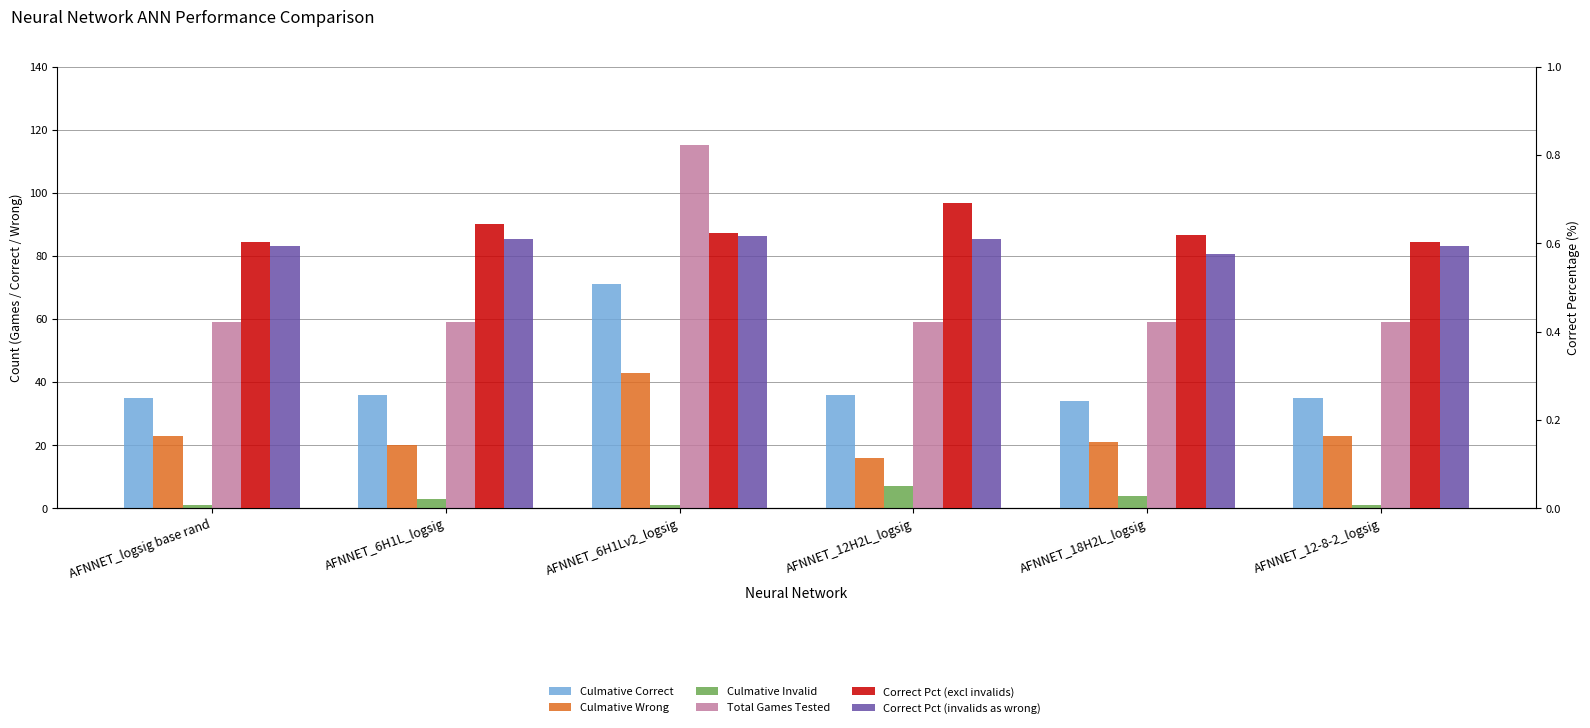

Reading left to right, extract all data points from this chart.

Culmative Correct: 35.0	36.0	71.0	36.0	34.0	35.0
Culmative Wrong: 23.0	20.0	43.0	16.0	21.0	23.0
Culmative Invalid: 1.0	3.0	1.0	7.0	4.0	1.0
Total Games Tested: 59.0	59.0	115.0	59.0	59.0	59.0
Correct Pct (excl invalids): 0.6	0.6	0.6	0.7	0.6	0.6
Correct Pct (invalids as wrong): 0.6	0.6	0.6	0.6	0.6	0.6